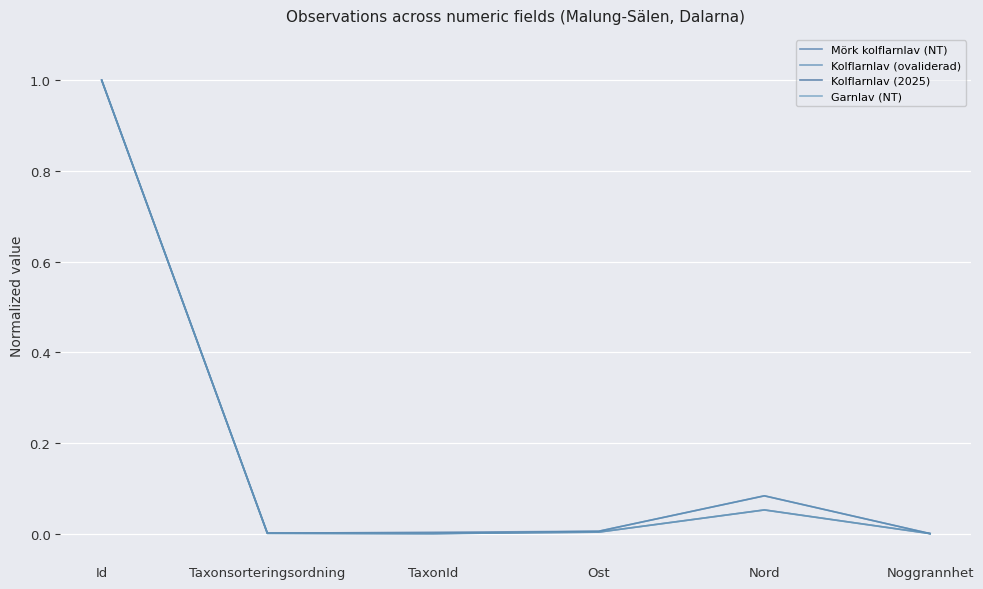

Does the chart display data point markers on the line(s)?

No